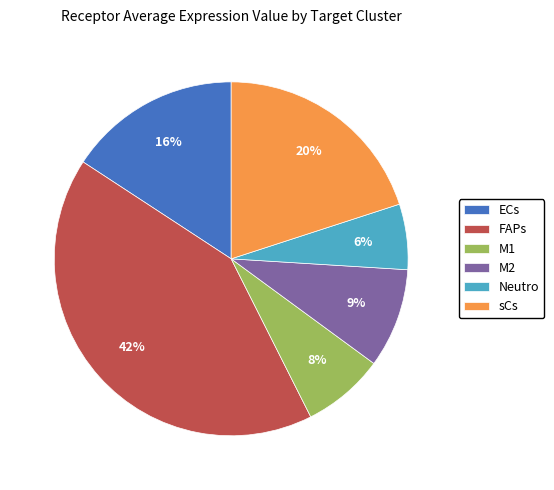

To the nearest percent, what is the difference between the largest and smallest slice percentages?

36%